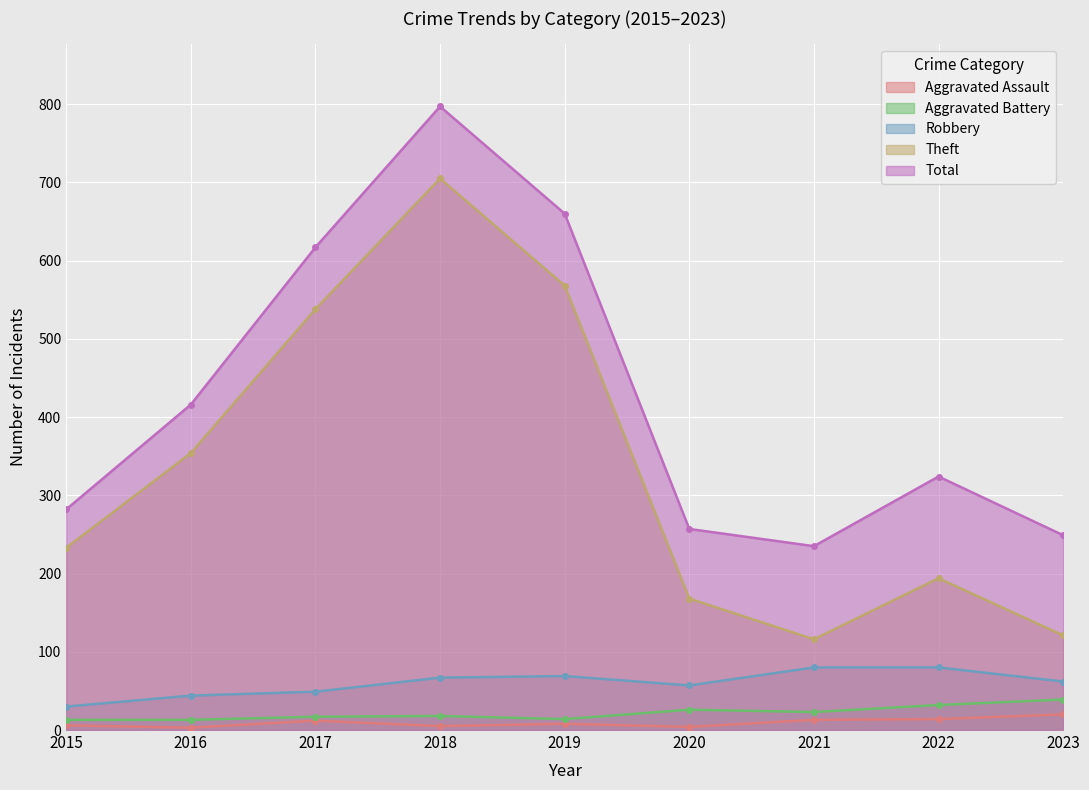

True or false: Total and Robbery intersect in this chart.

False